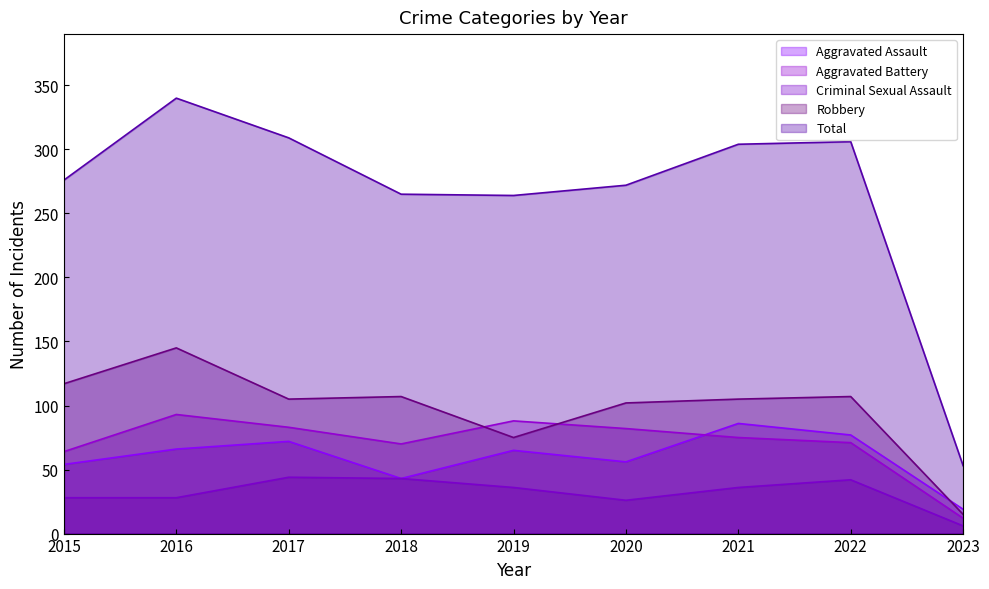

Rank the series by their maximum value, from highest to lowest.

Total, Robbery, Aggravated Battery, Aggravated Assault, Criminal Sexual Assault